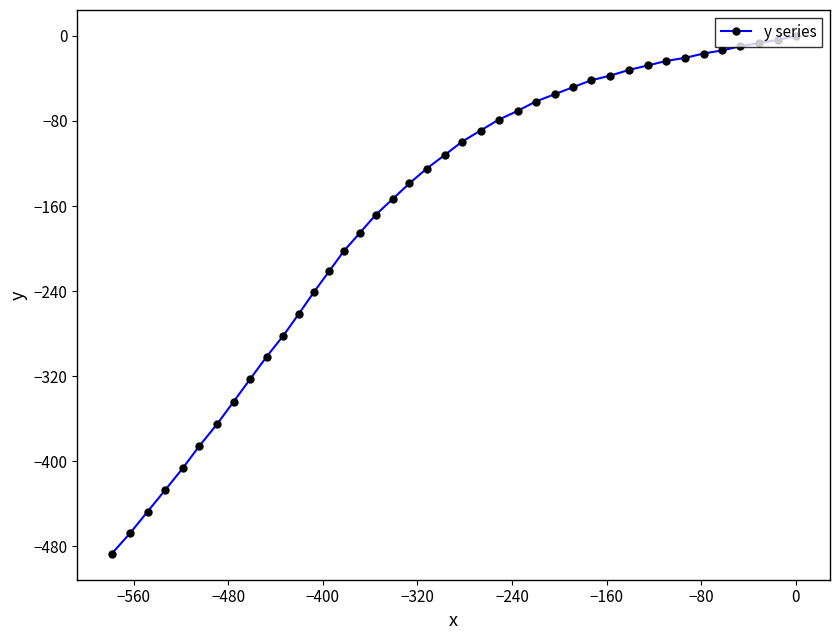

What is the difference between the maximum and second lowest values?

467.8